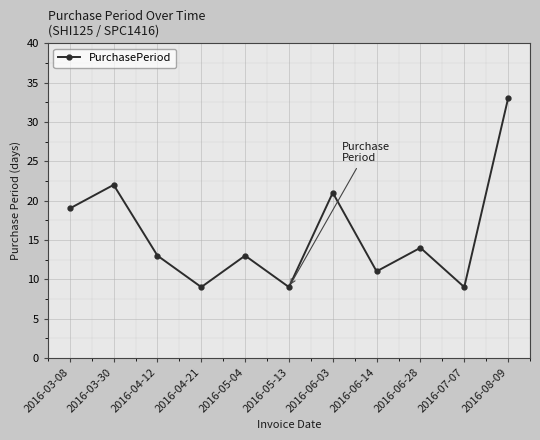

Which label corresponds to the largest value in the chart?

2016-08-09